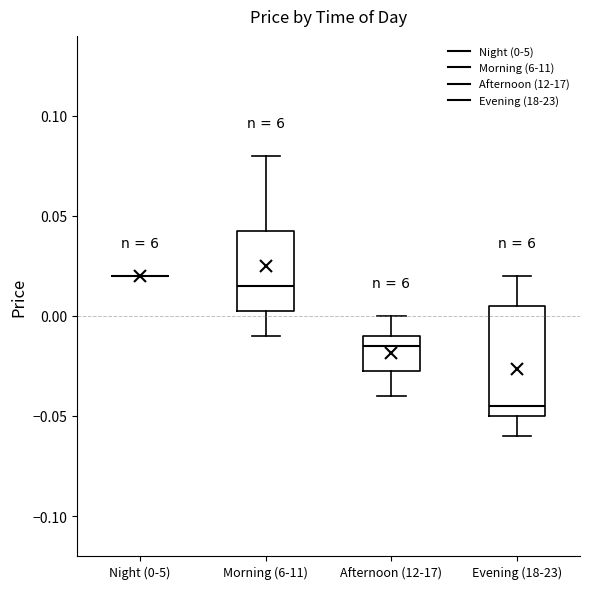

Where does the lower whisker of the box for Morning (6-11) end on the y-axis? The values are not printed on the chart, so give them approximately, as read against the axis.

-0.010